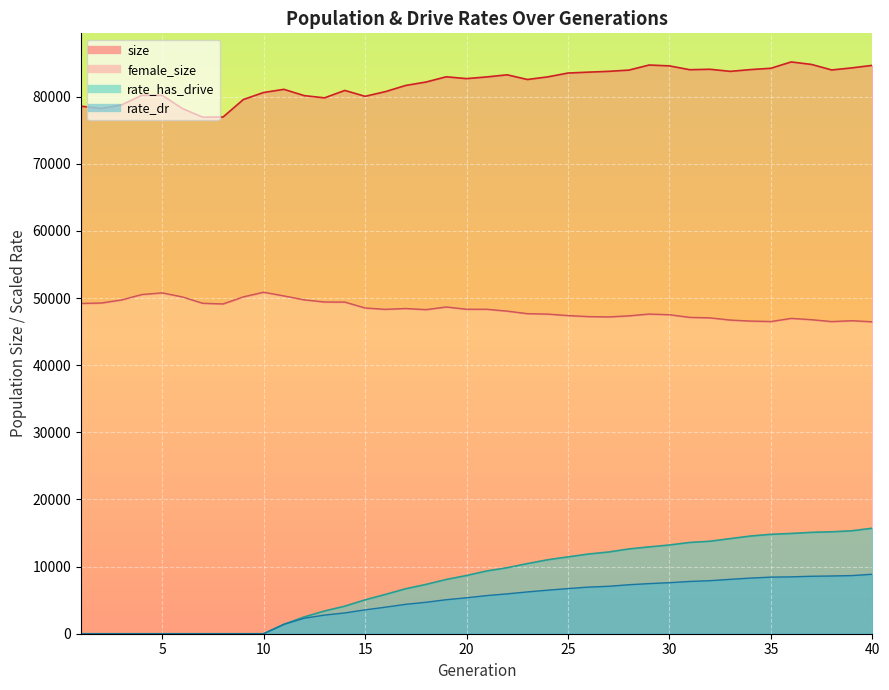

The rate_dr series shows 1688.8 at 27. True or false?

False